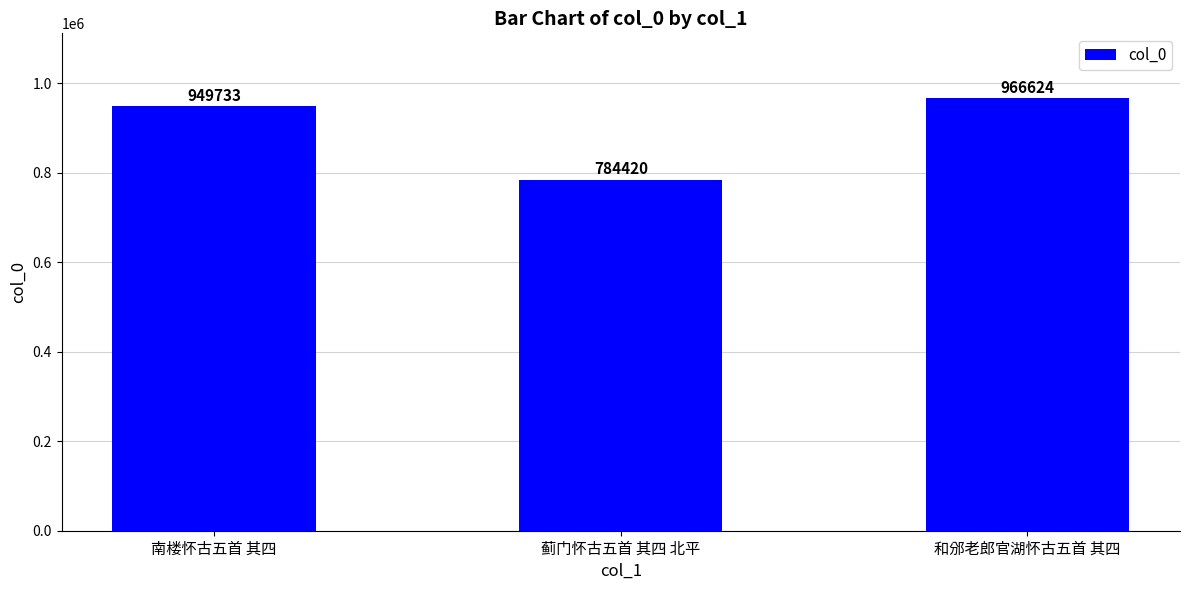

What is the difference between the maximum and minimum values?

182204